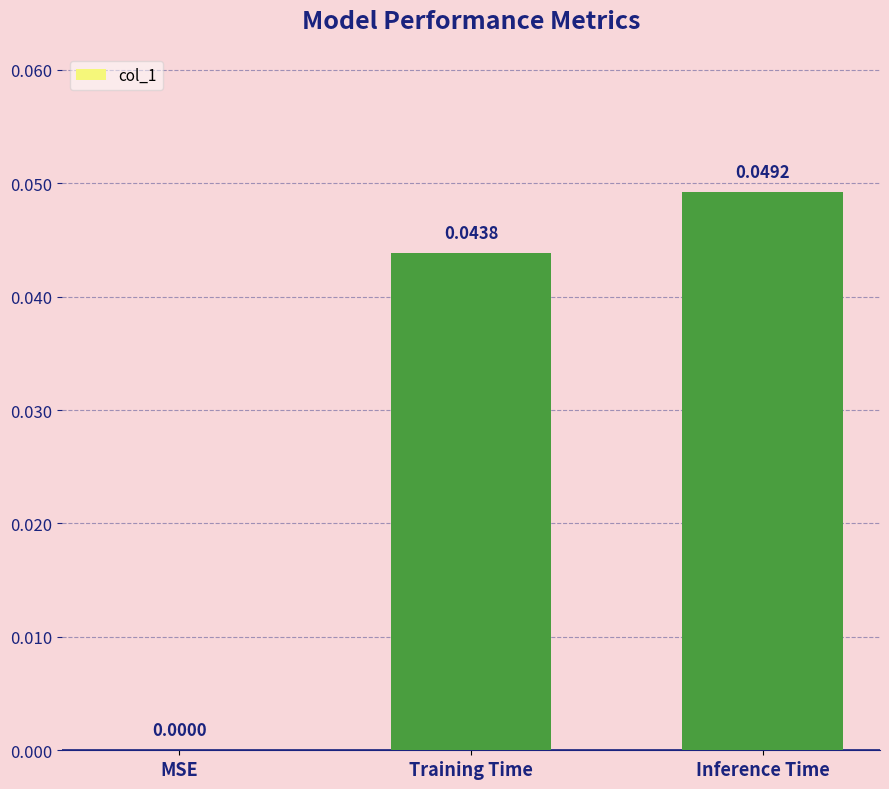

Where is the data nearest to the value 0?

MSE